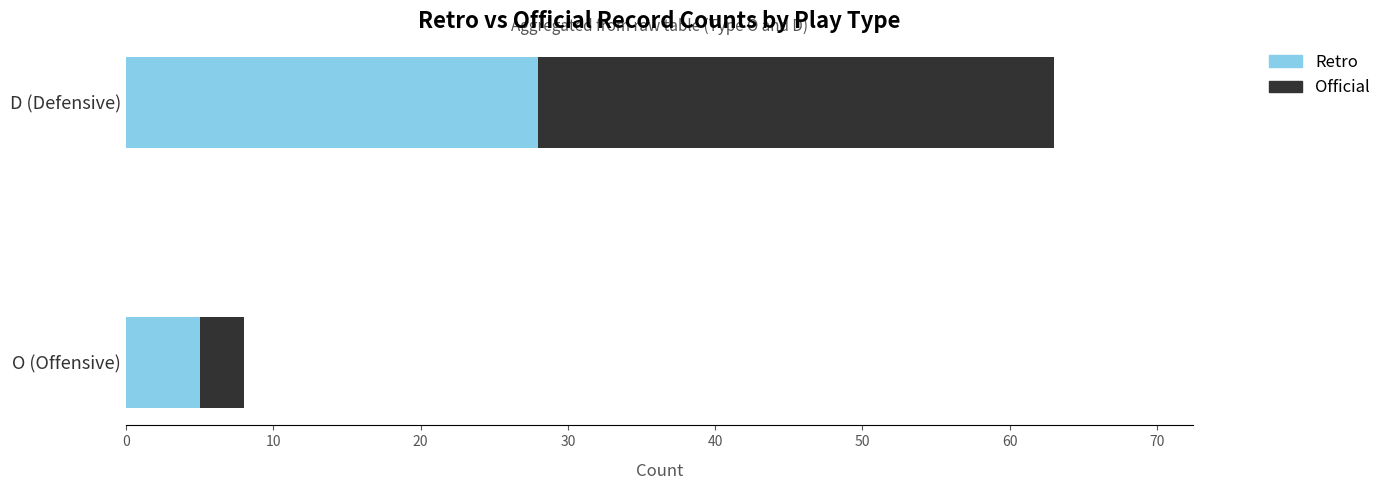

What is the lowest value of the Retro series?

5